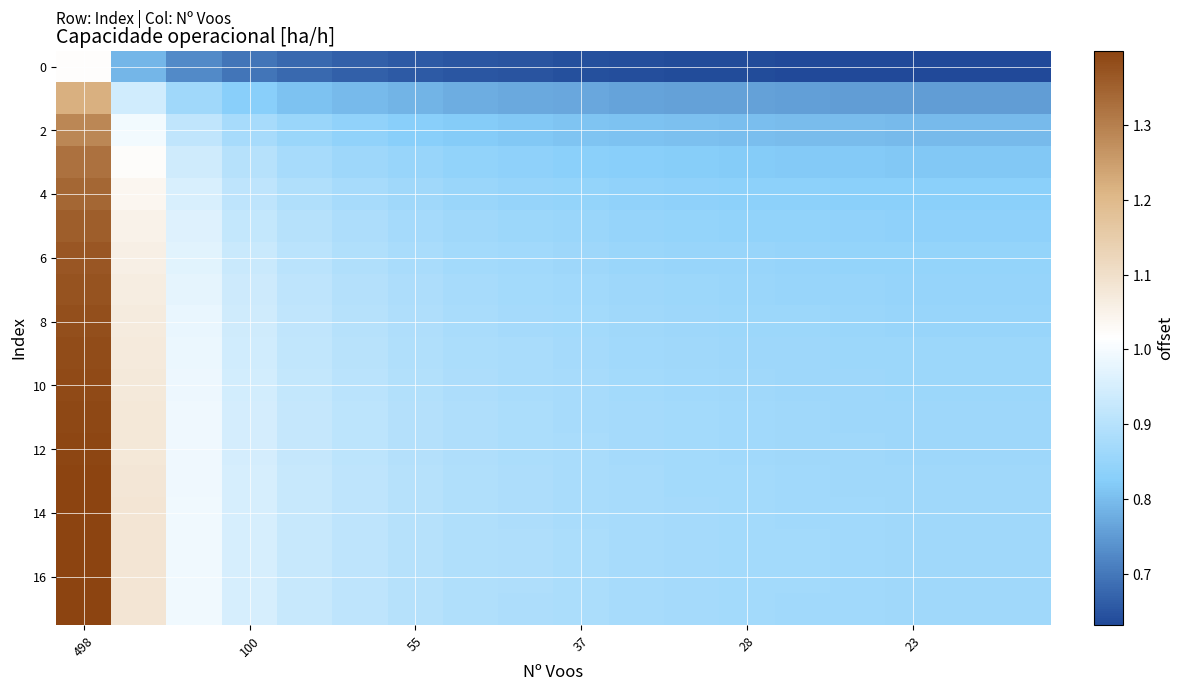

At which category is the sum across all series the highest?

498